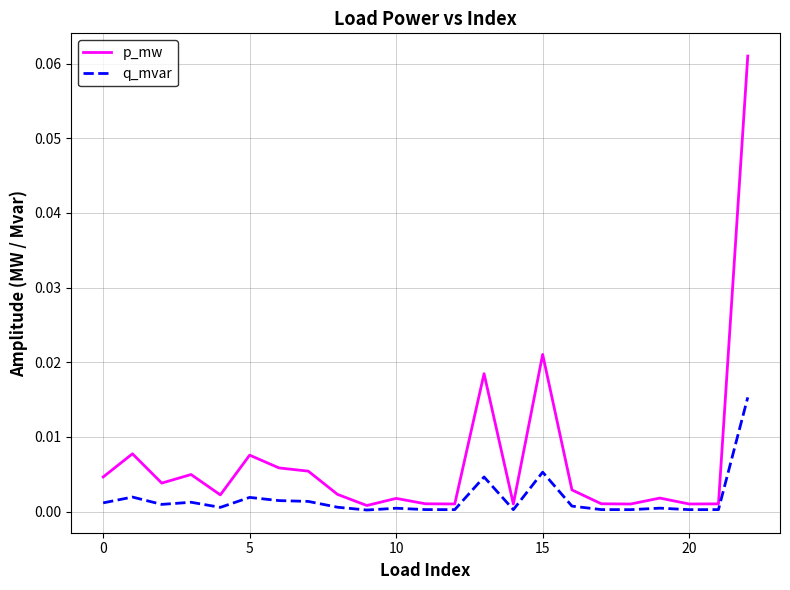

True or false: q_mvar and p_mw intersect in this chart.

False